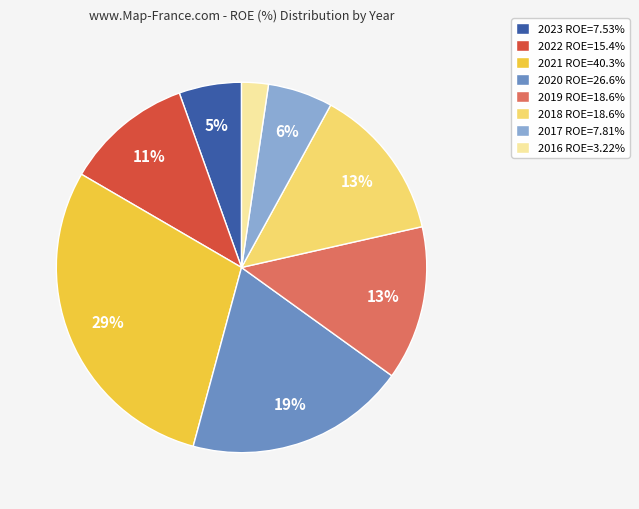

Does 2016 account for over 50% of the chart?

No